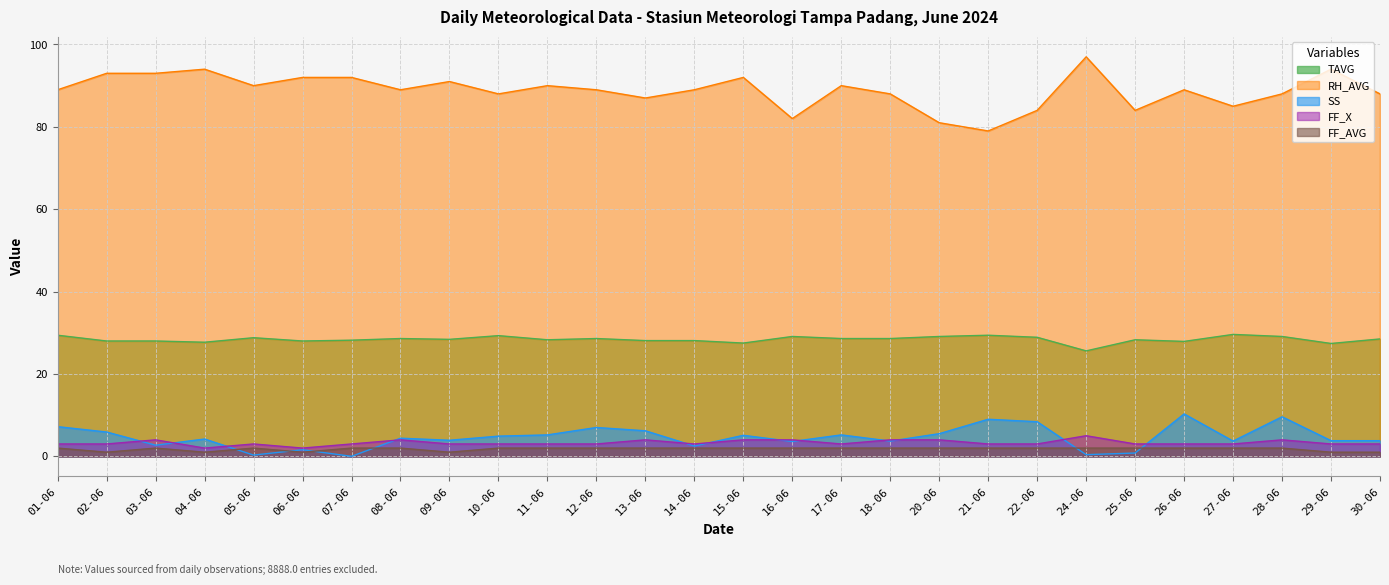

Rank the series at 15-06 from lowest to highest value.

FF_AVG, FF_X, SS, TAVG, RH_AVG